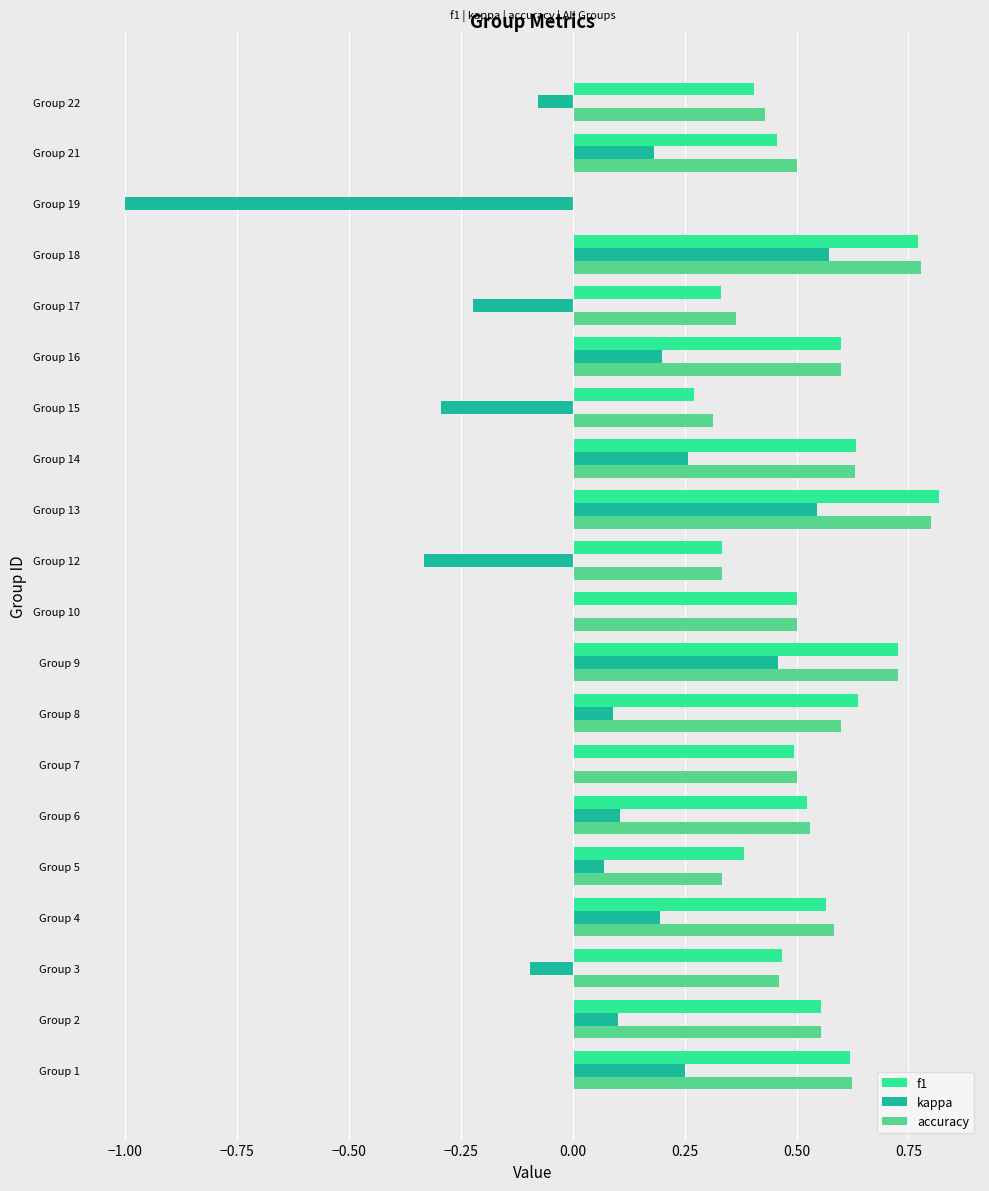

What are all the series names shown in the legend?

f1, kappa, accuracy